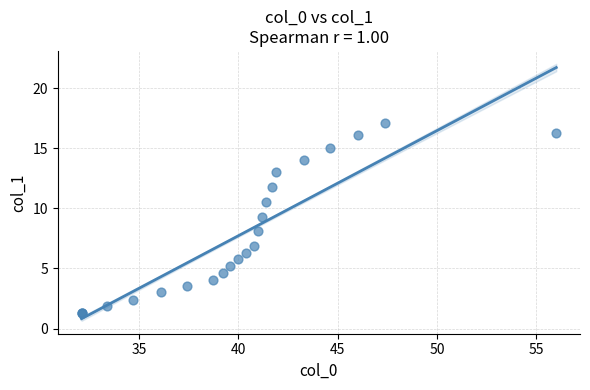

What Y value in the scatter plot is closest to 9?

9.3